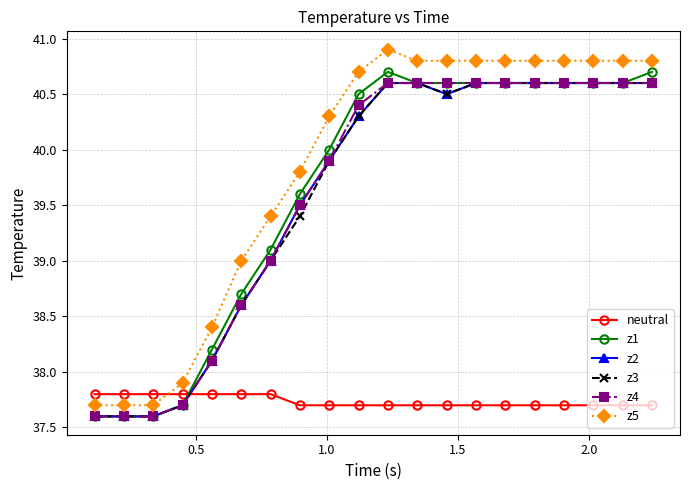

What is the difference between the maximum and minimum values in the z4 series?

3.0